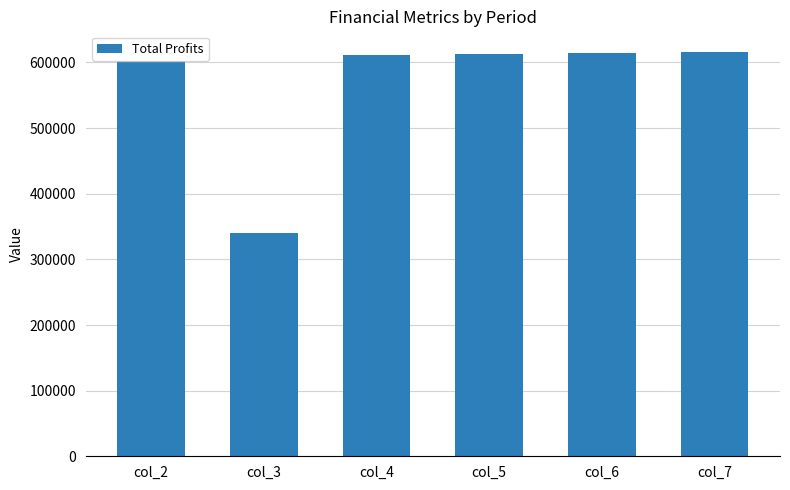

How many data points are above 612931?

3